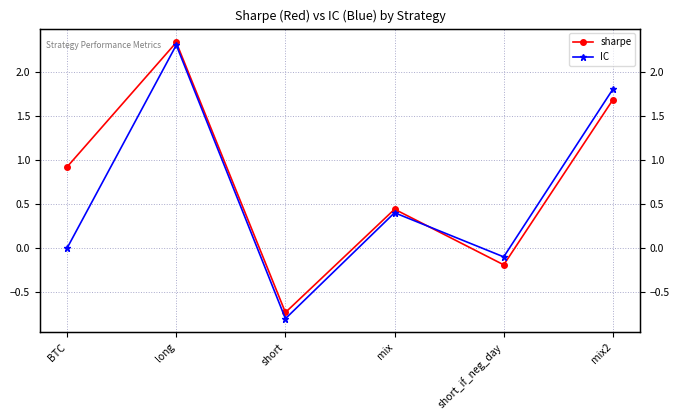

Is it true that IC equals 1.8 at mix2?

True